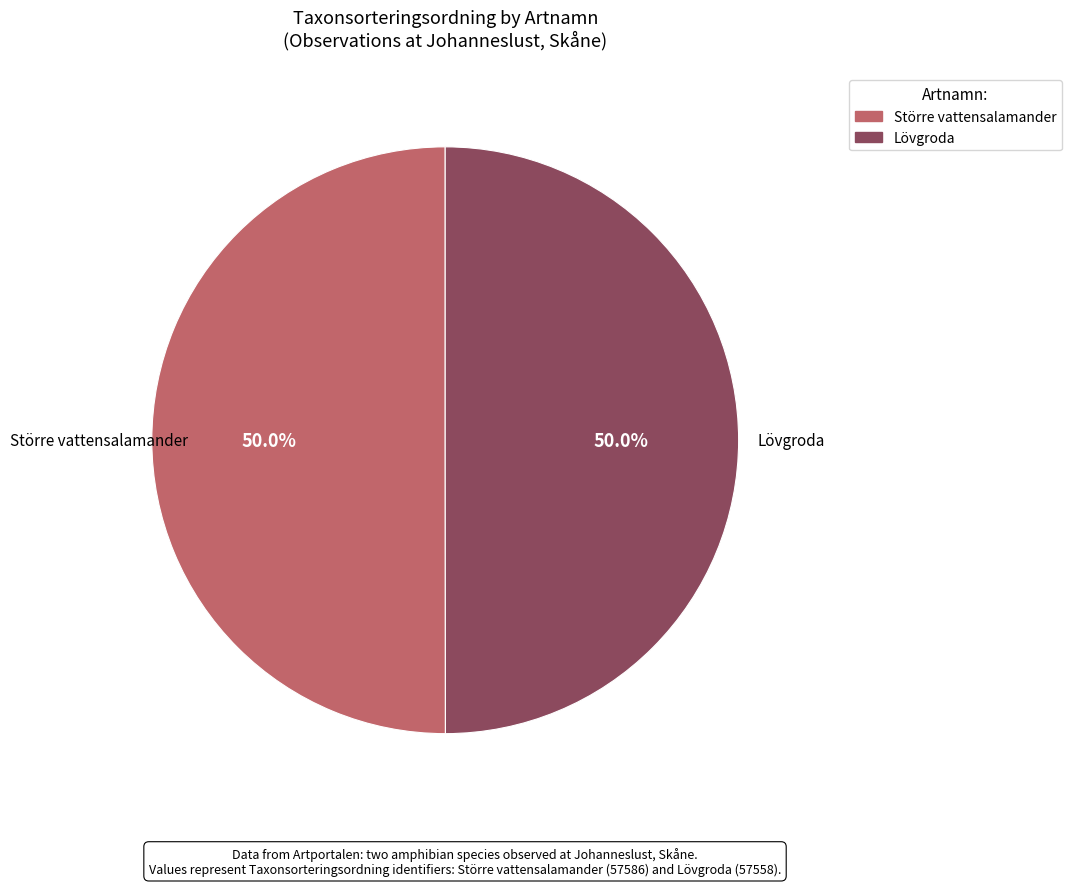

What is the ratio of the value at Lövgroda to the value at Större vattensalamander?

1.0